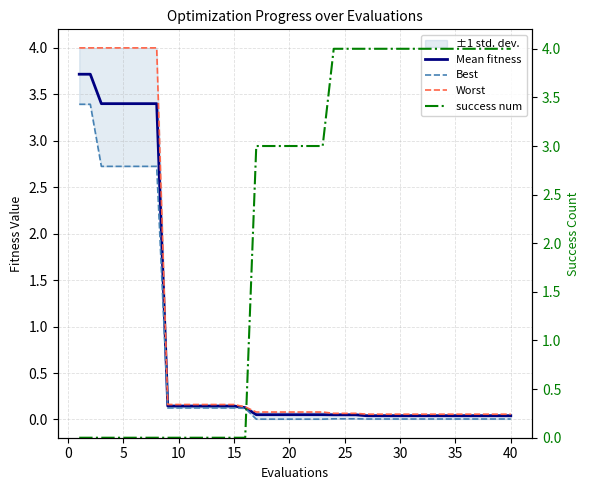

What is the highest value of the Best series?

3.4